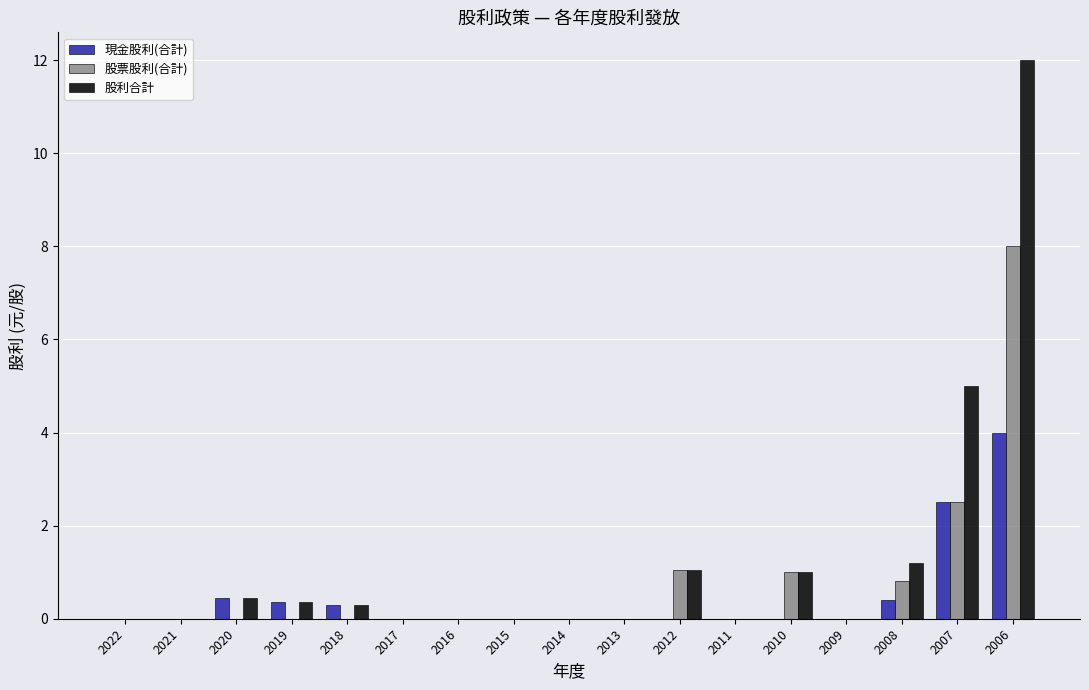

What is the maximum value for 現金股利(合計)?

4.0